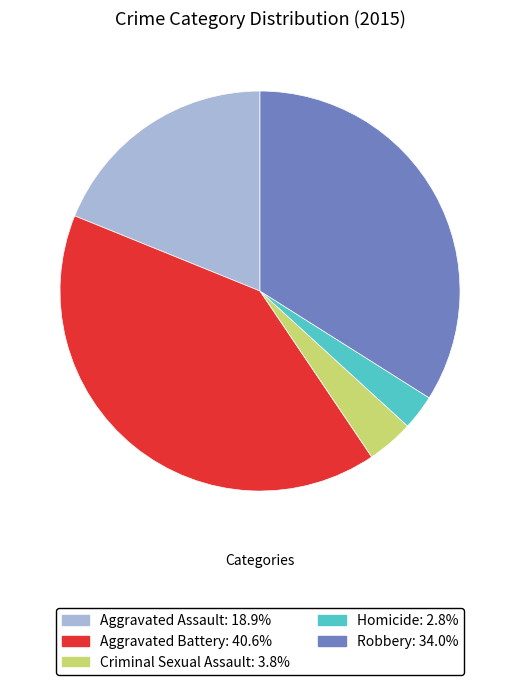

Does Criminal Sexual Assault represent more than half of the total?

No